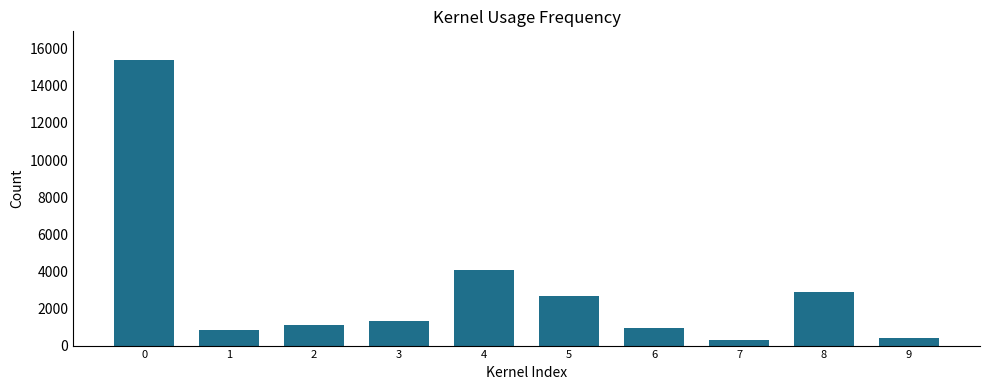

What is the value of the 7th bar from the left?

949